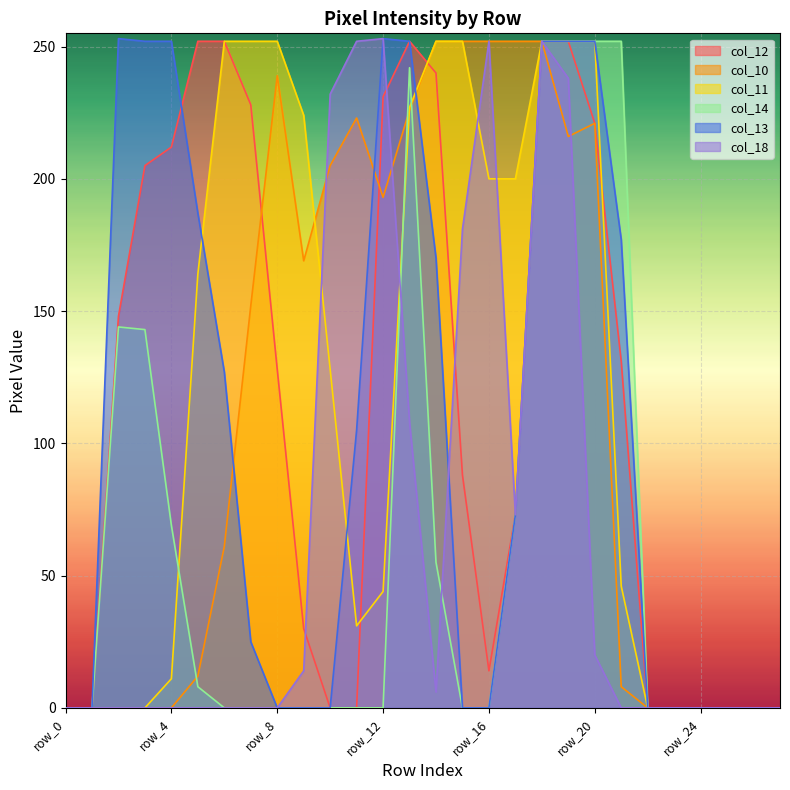

What is the maximum value for col_11?

252